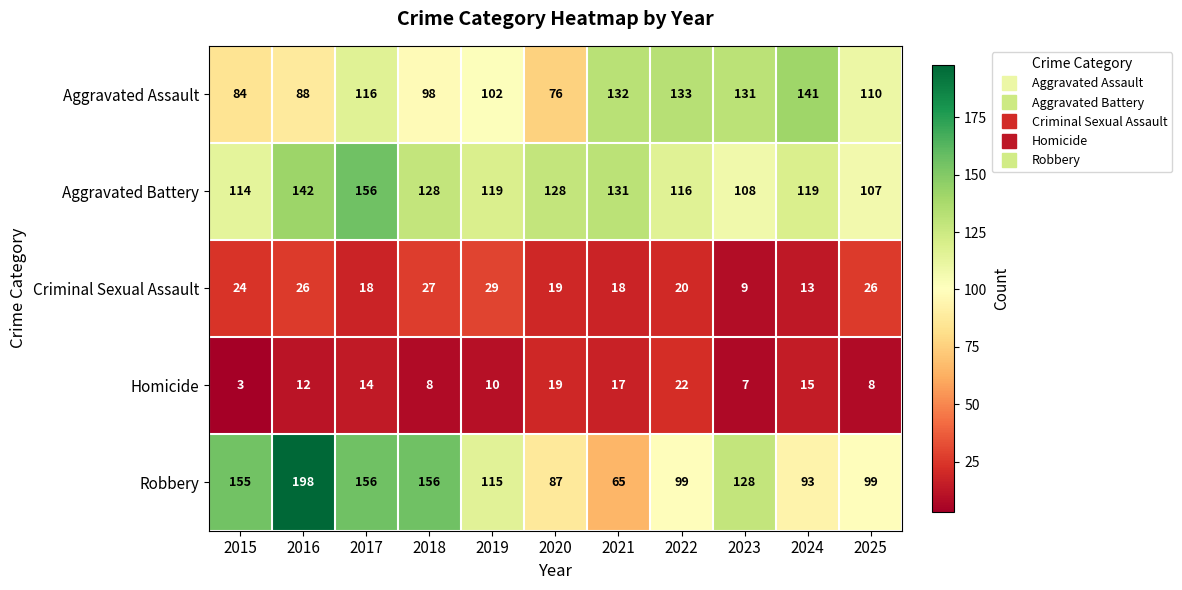

What is the average value of the Robbery series?

123